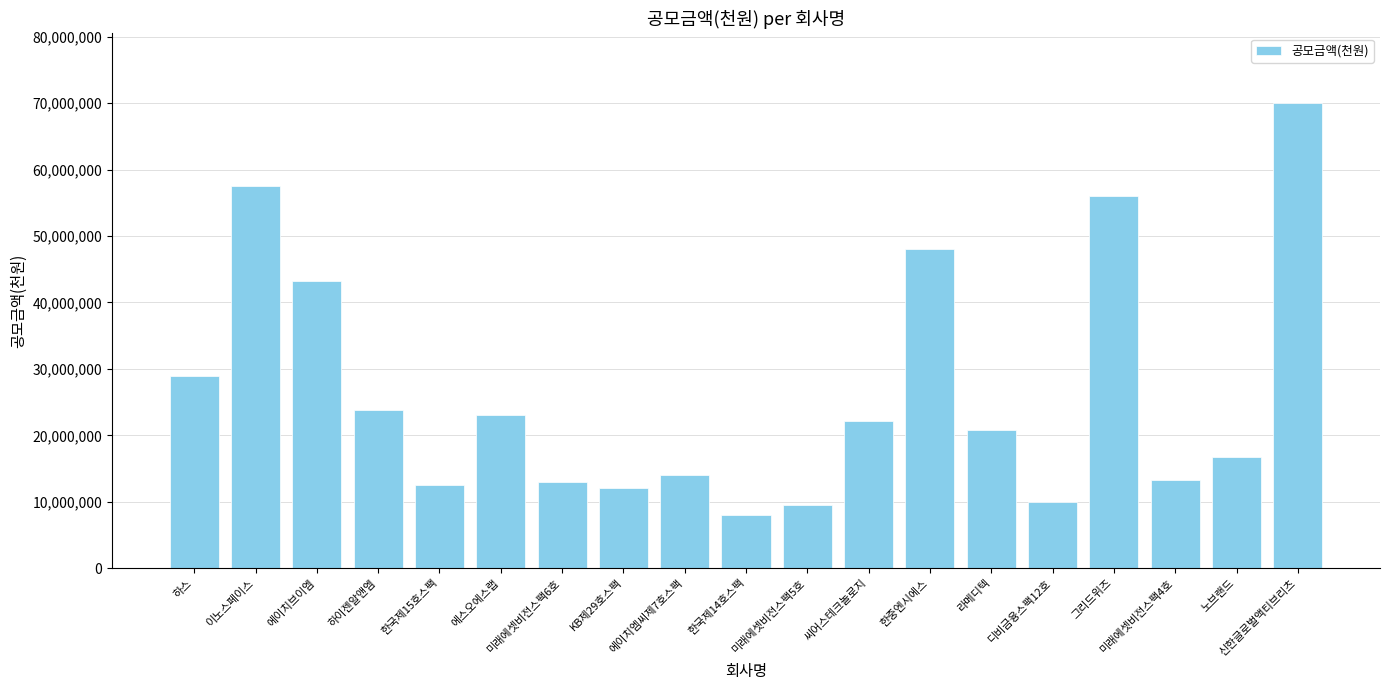

What value does the data have at 에스오에스랩?

23000000